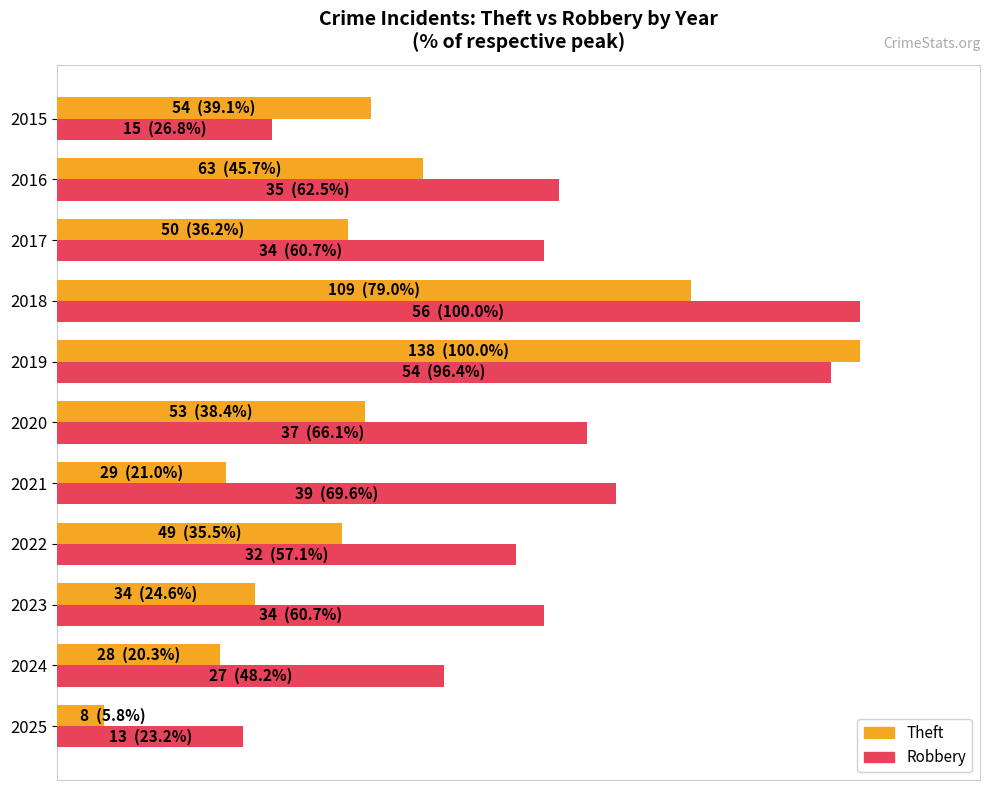

Which series has the largest total across all categories?

Robbery